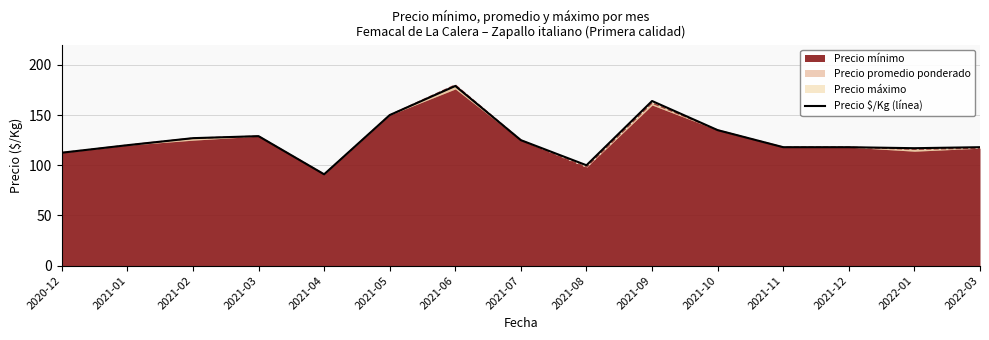

How many lines are shown in the chart?

1